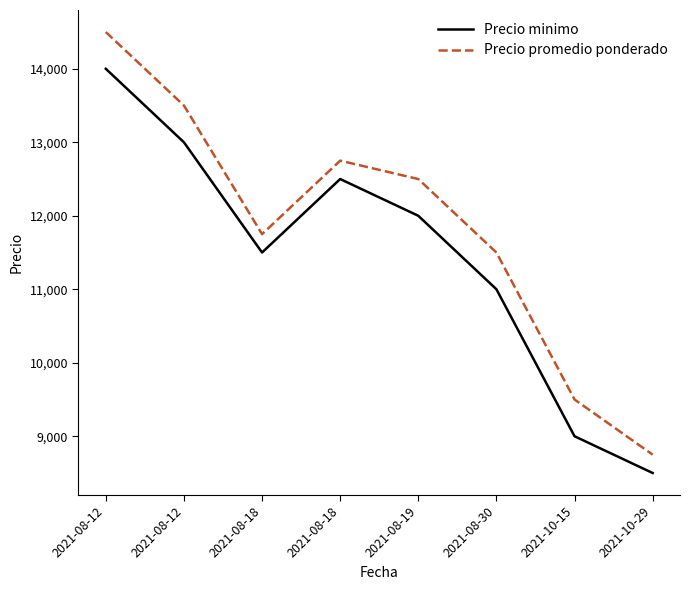

How many lines are shown in the chart?

2